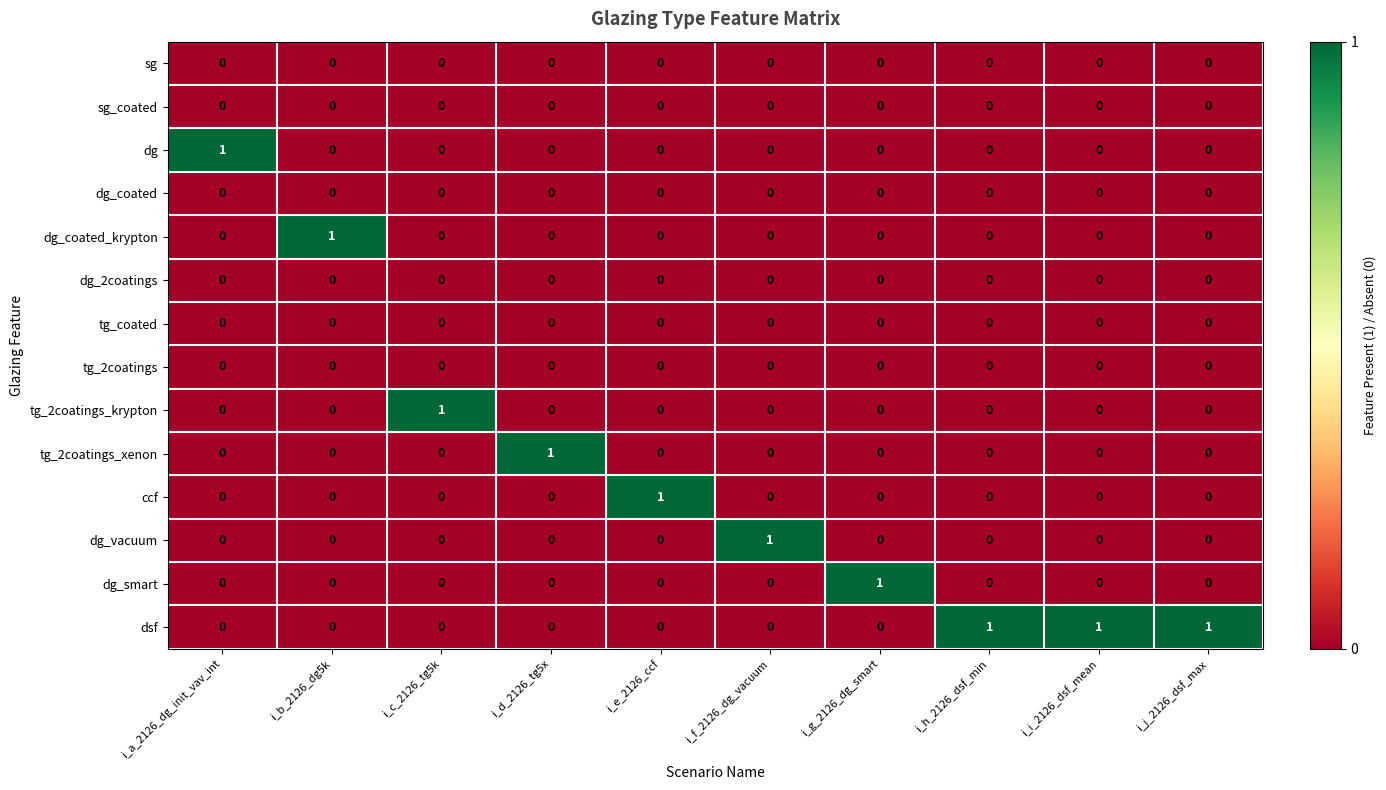

At how many categories does at least one series exceed 0?

10